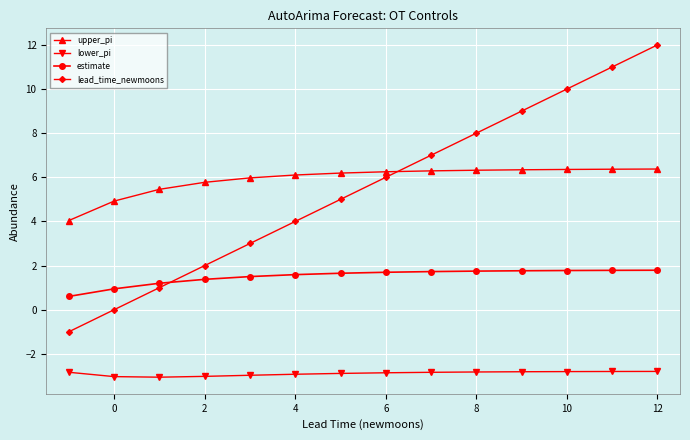

True or false: lead_time_newmoons has more than 2 points higher than both neighbors.

False